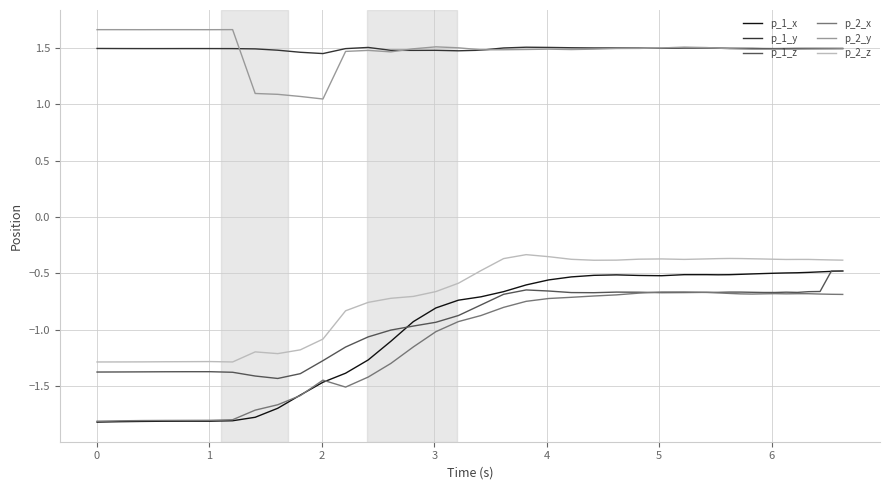

True or false: p_2_z and p_1_y cross at least once.

False